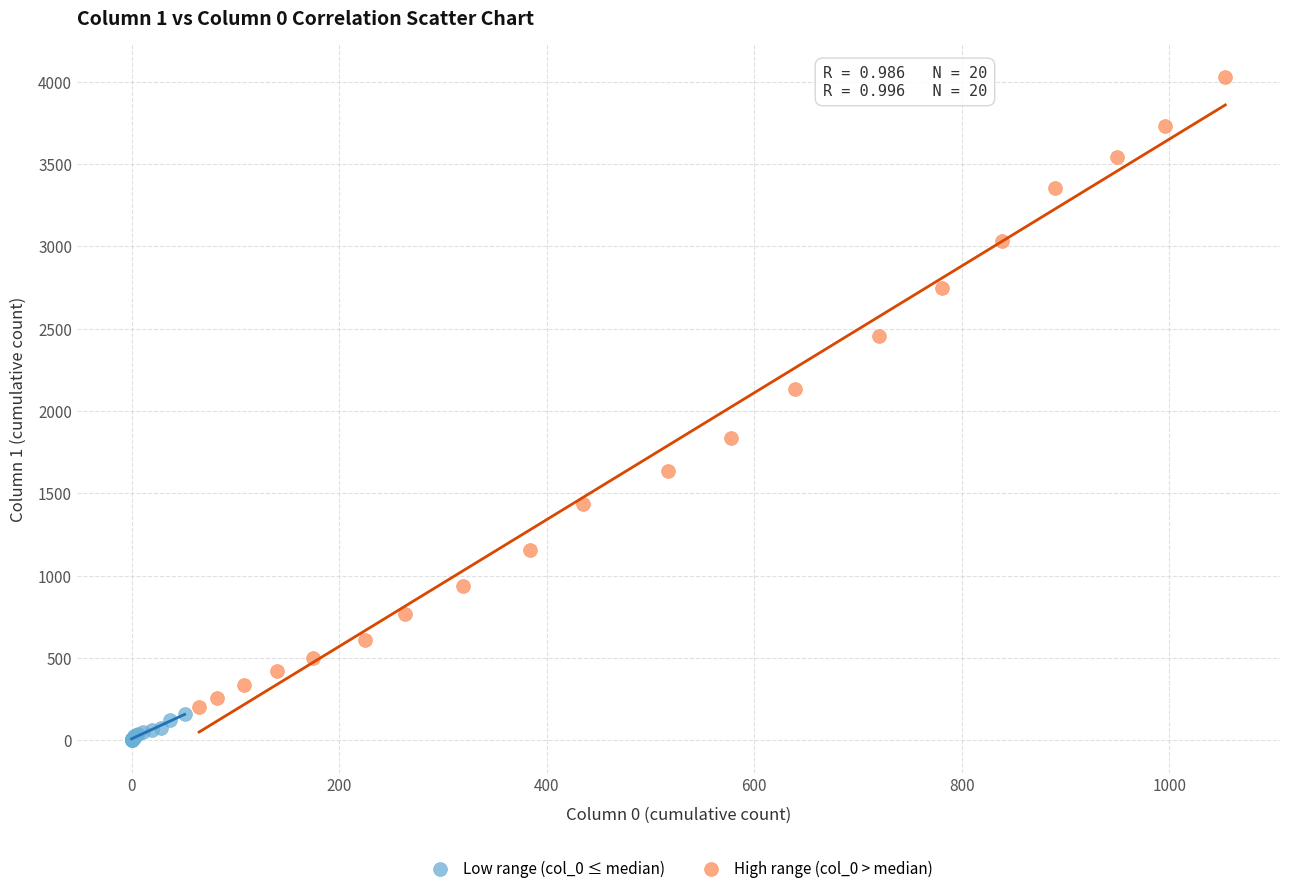

What are all the series names shown in the legend?

Low range (col_0 ≤ median), High range (col_0 > median)